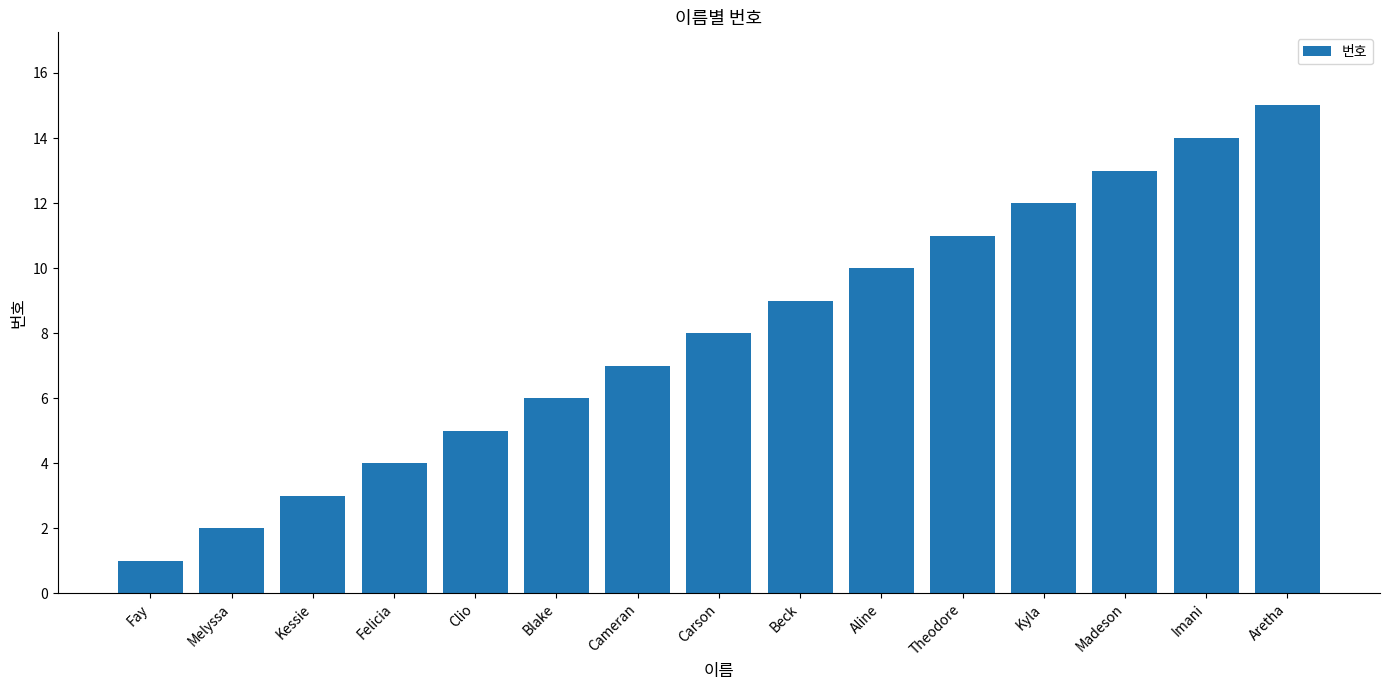

List the labels in order of value, largest first.

Aretha, Imani, Madeson, Kyla, Theodore, Aline, Beck, Carson, Cameran, Blake, Clio, Felicia, Kessie, Melyssa, Fay